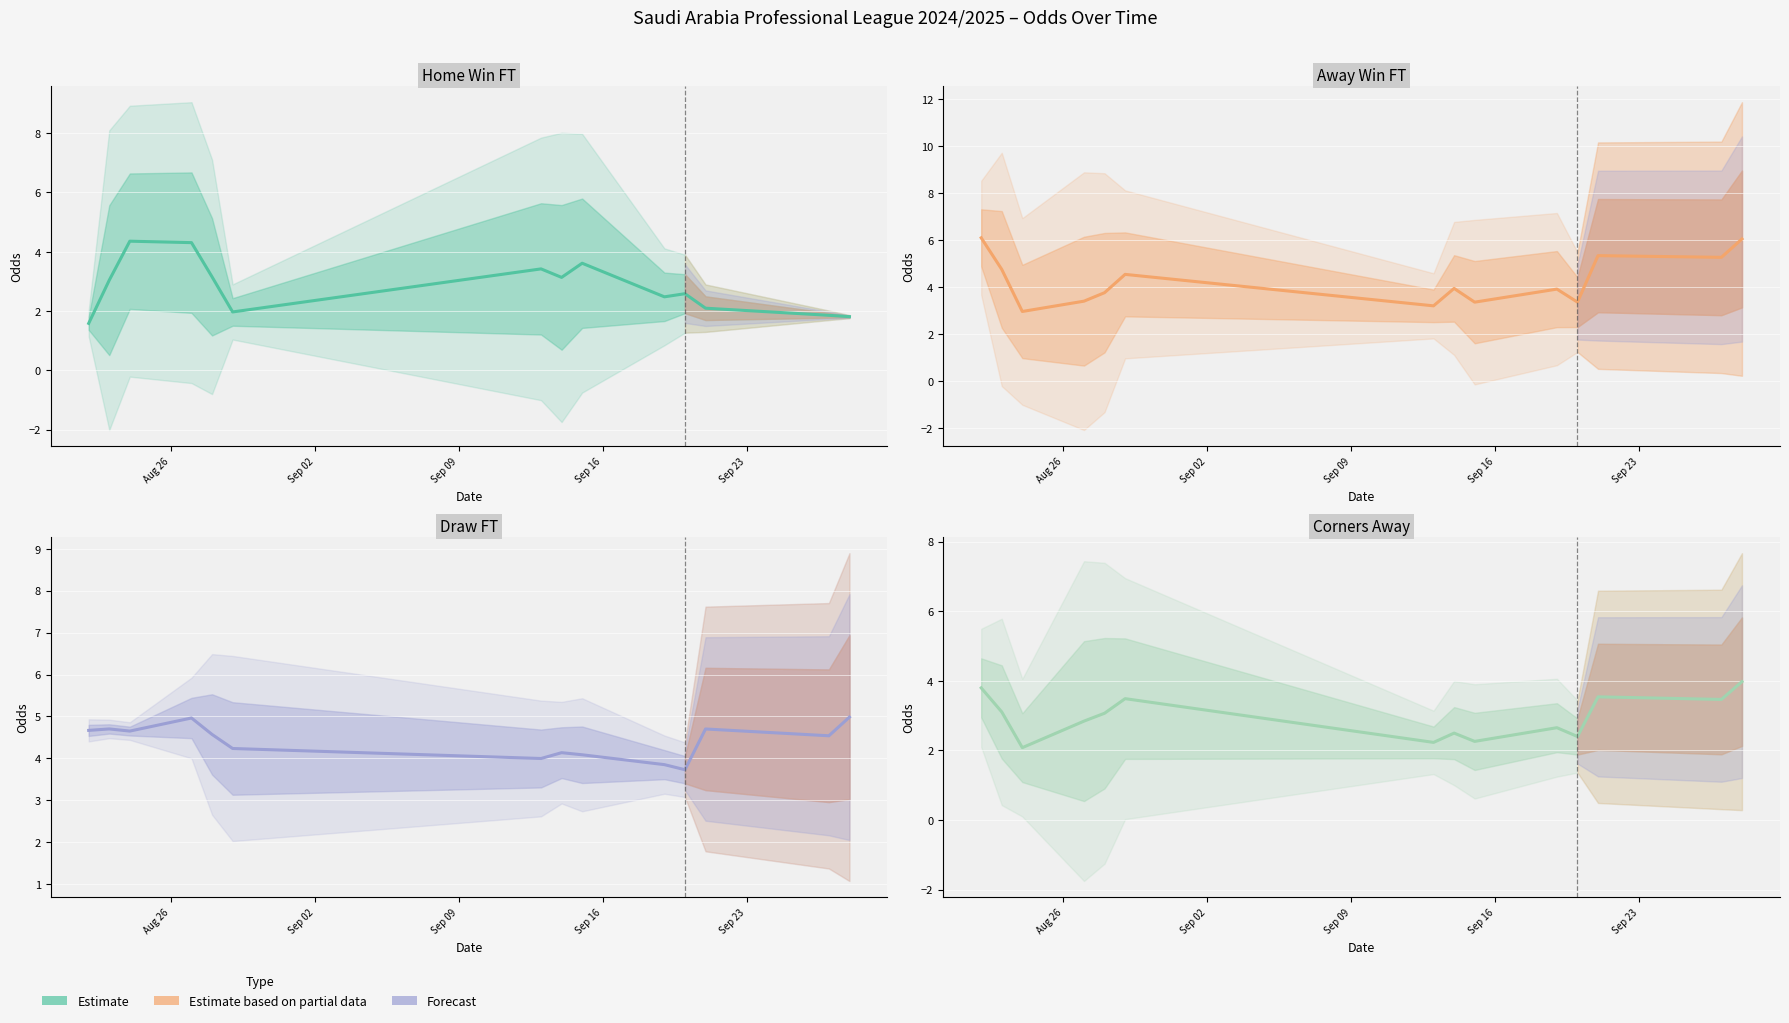

At how many categories does at least one series exceed 4?

11